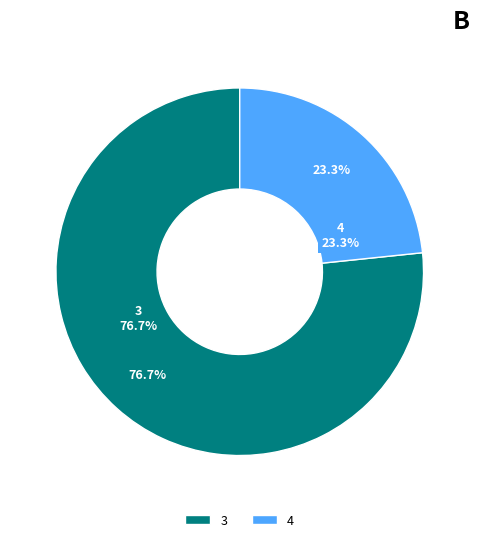

To the nearest percent, what percentage of the pie is 4?

23%